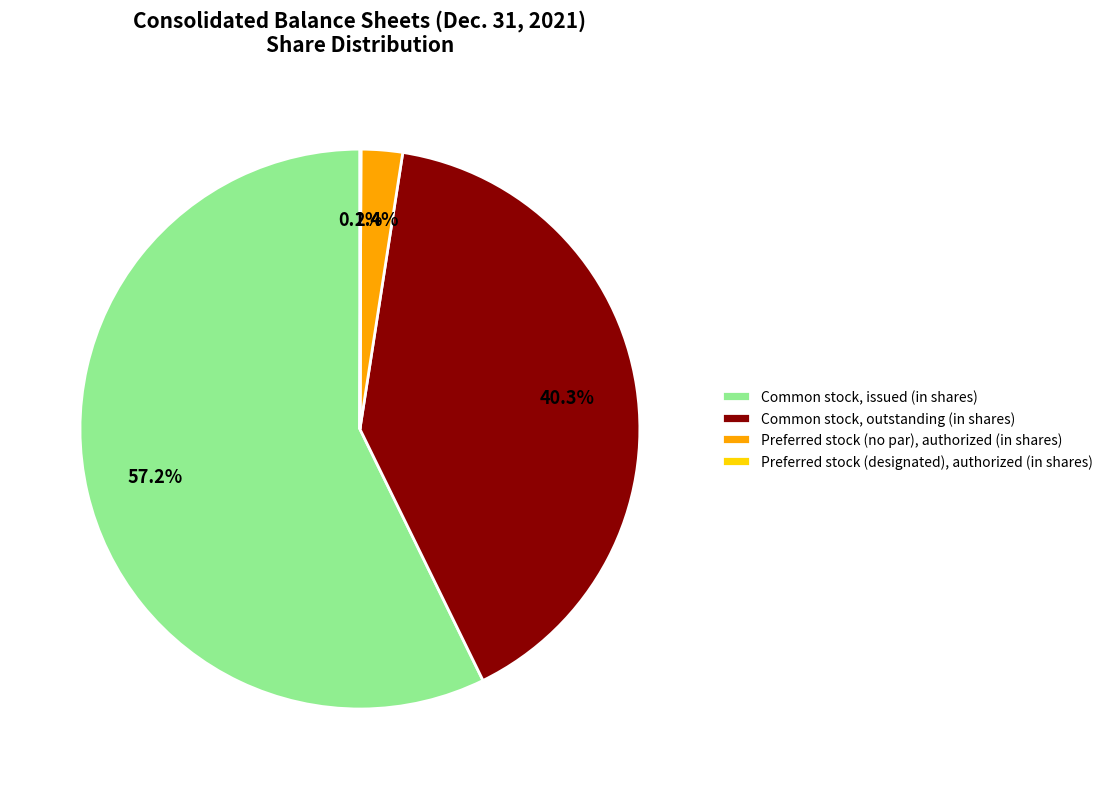

Between Common stock, outstanding (in shares) and Preferred stock (no par), authorized (in shares), which is larger?

Common stock, outstanding (in shares)